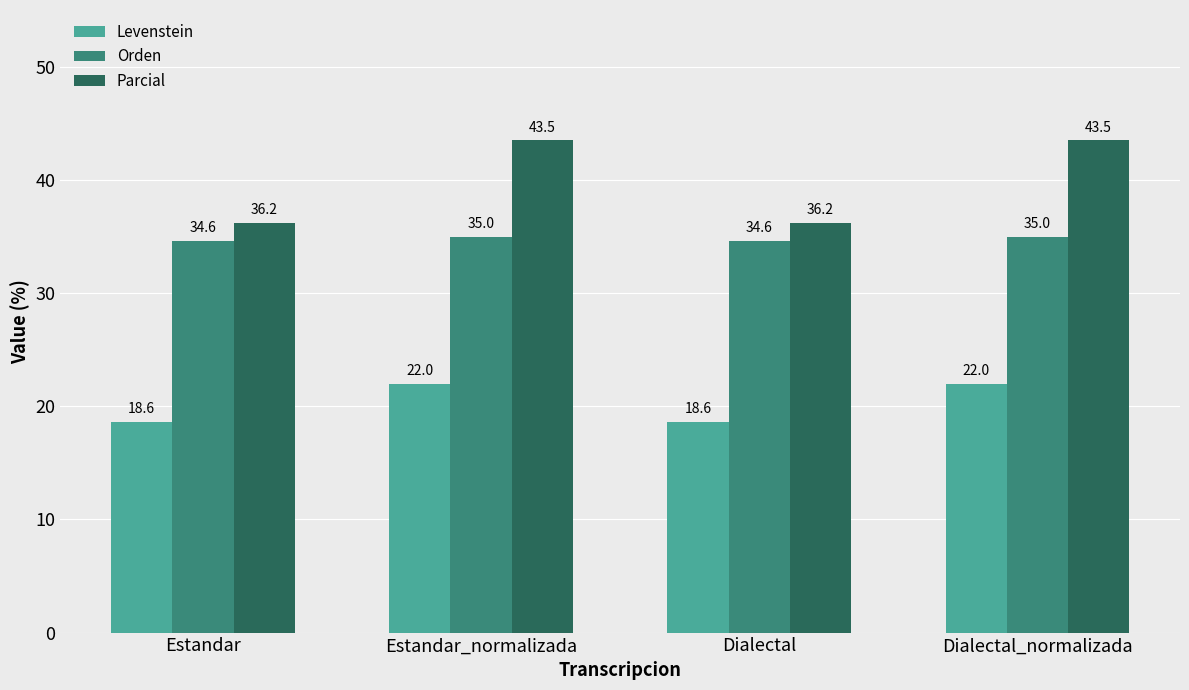

At how many categories does at least one series exceed 42?

2